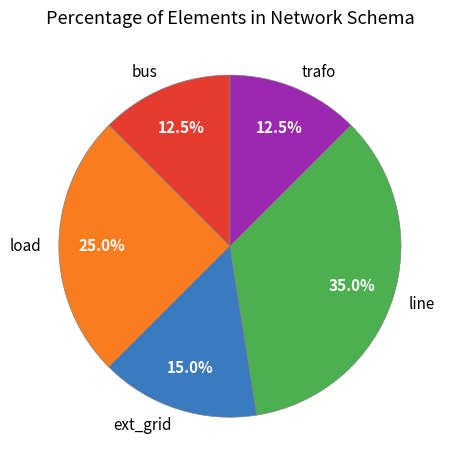

What is the ratio of the value at trafo to the value at line?

0.4